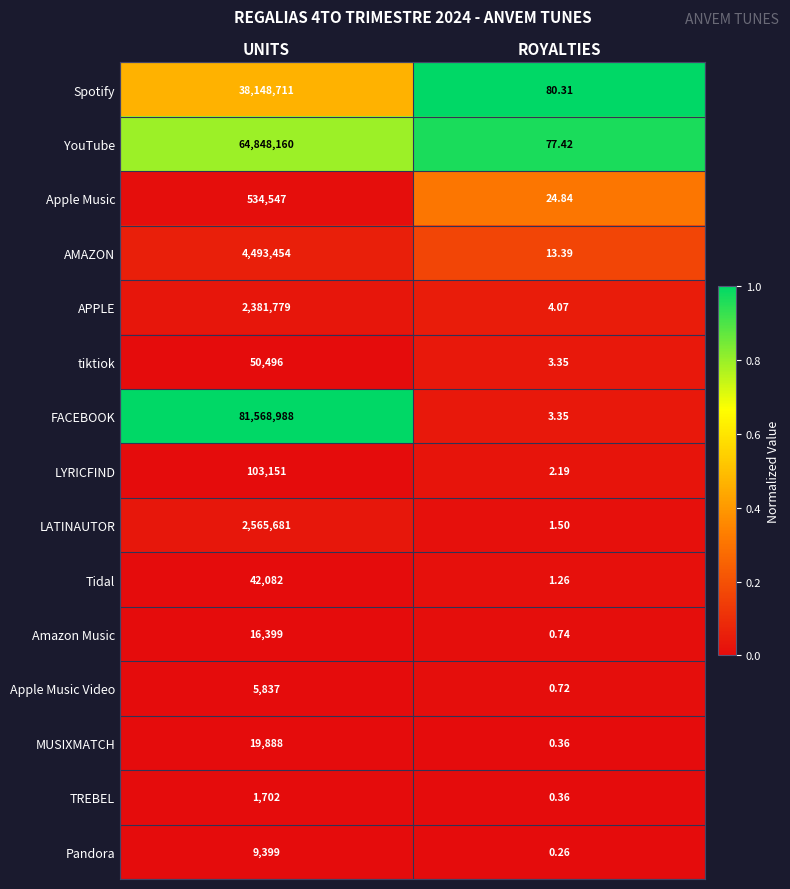

Which series changed the most between UNITS and ROYALTIES?

FACEBOOK